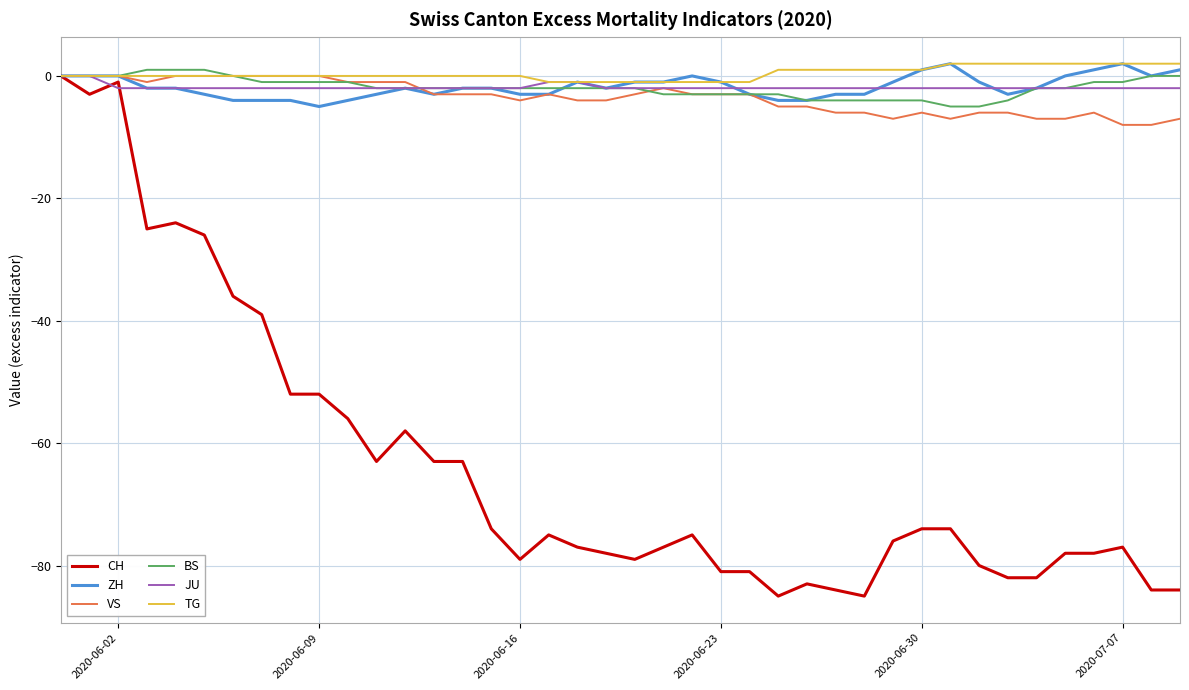

Which series has the largest range (max minus min)?

CH